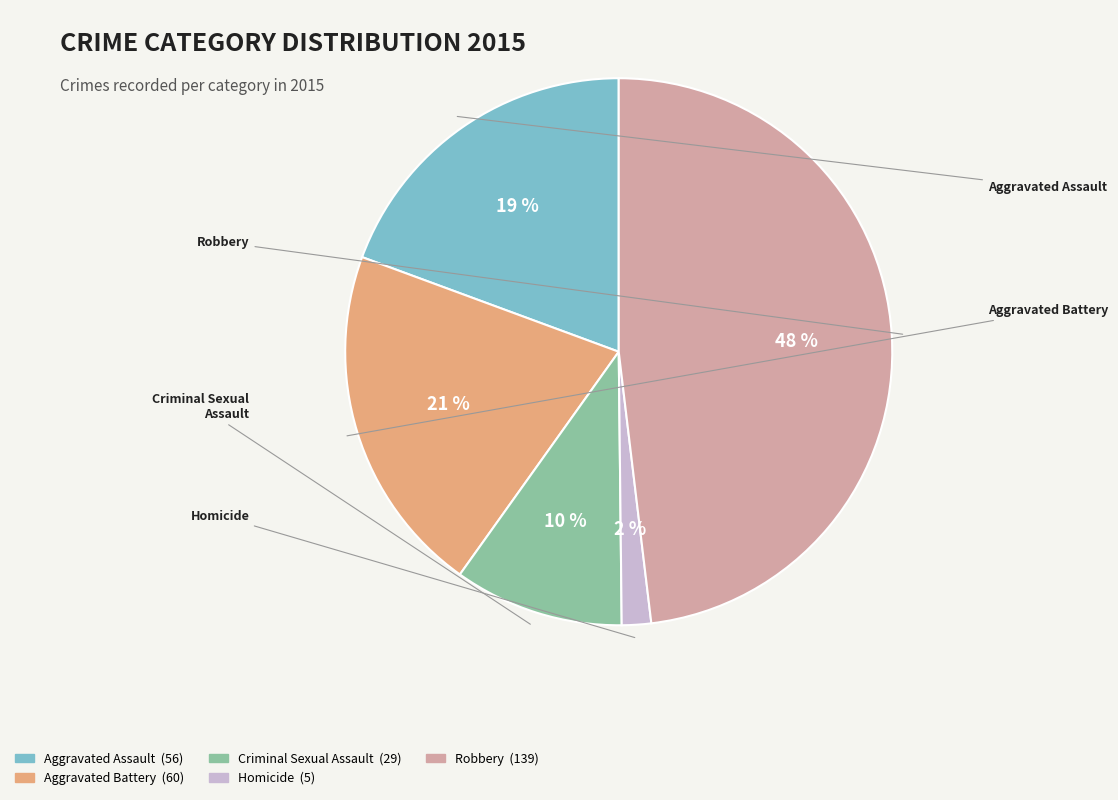

Does any single category account for the majority?

No